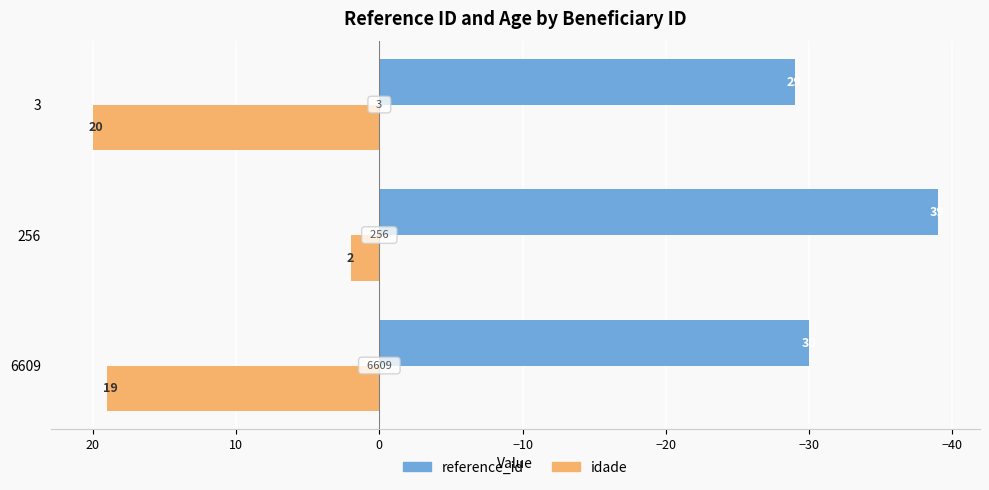

What are all the series names shown in the legend?

reference_id, idade